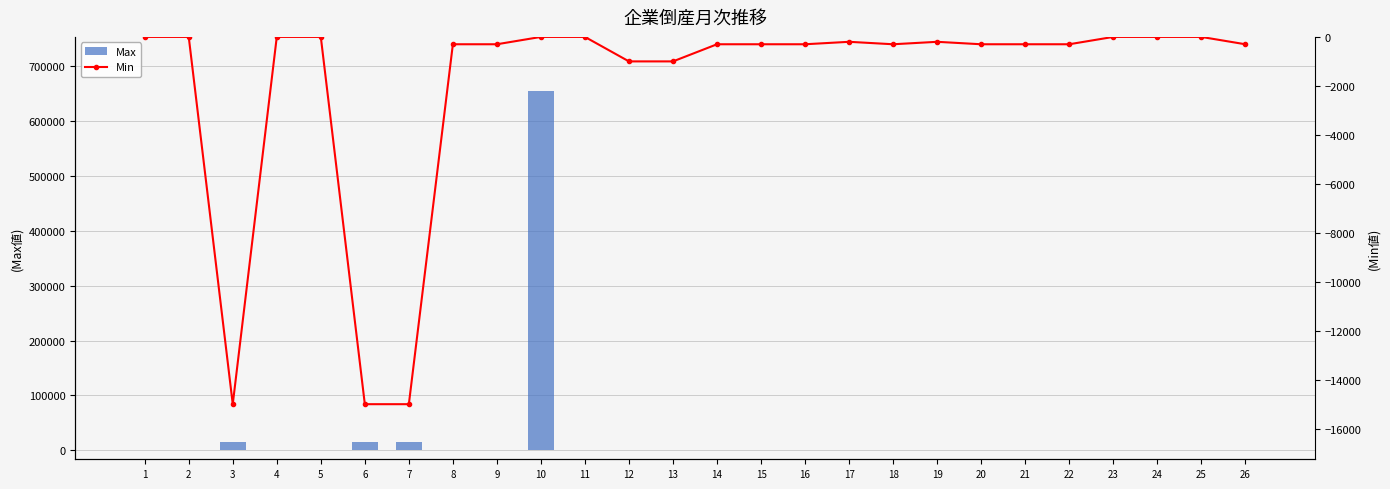

At which label does Max reach its minimum?

1